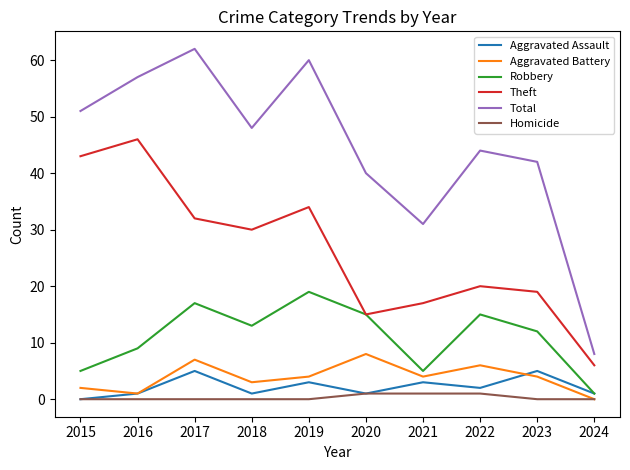

What is the sum of all Aggravated Assault values?

22